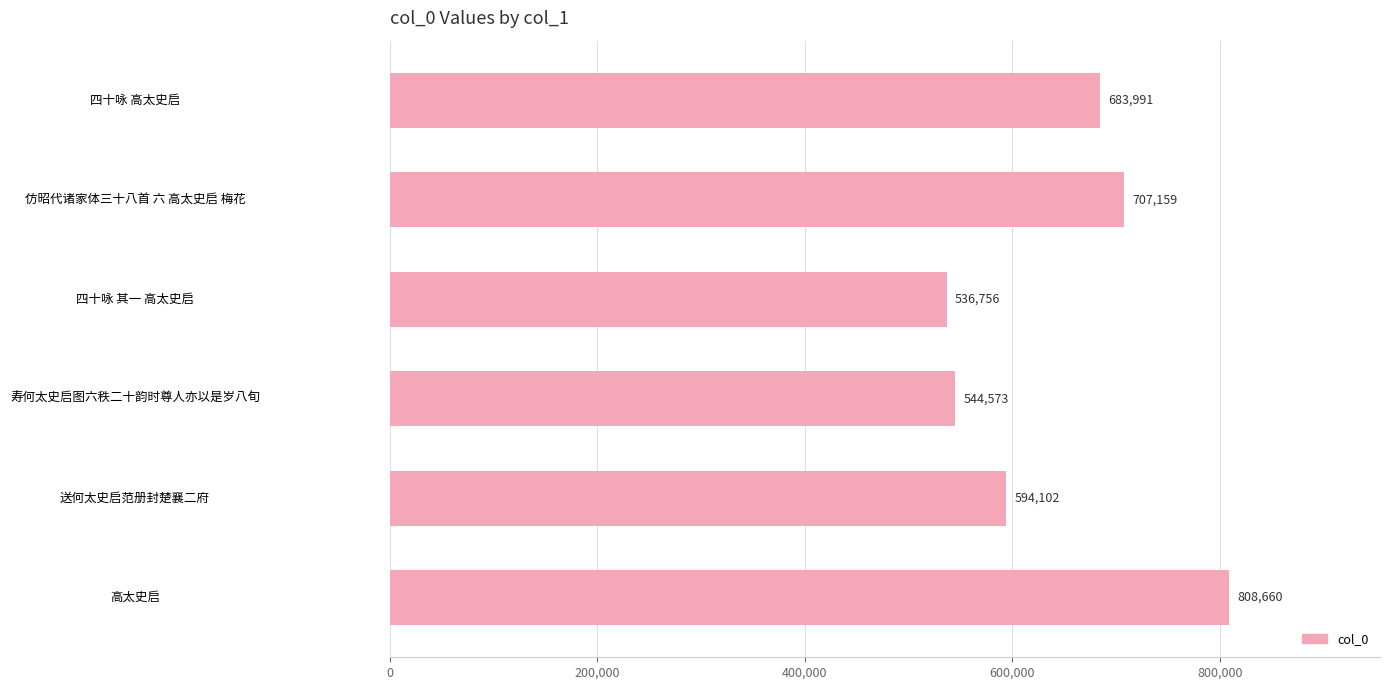

What is the difference between the second highest and second lowest values?

162586